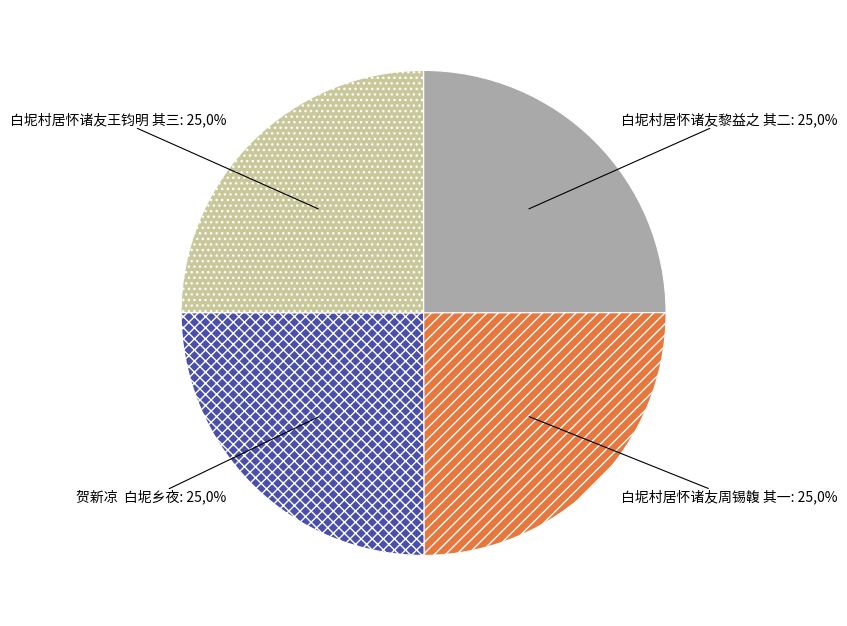

What is the total percentage of 贺新凉  白坭乡夜 and 白坭村居怀诸友王钧明 其三?

50.0%